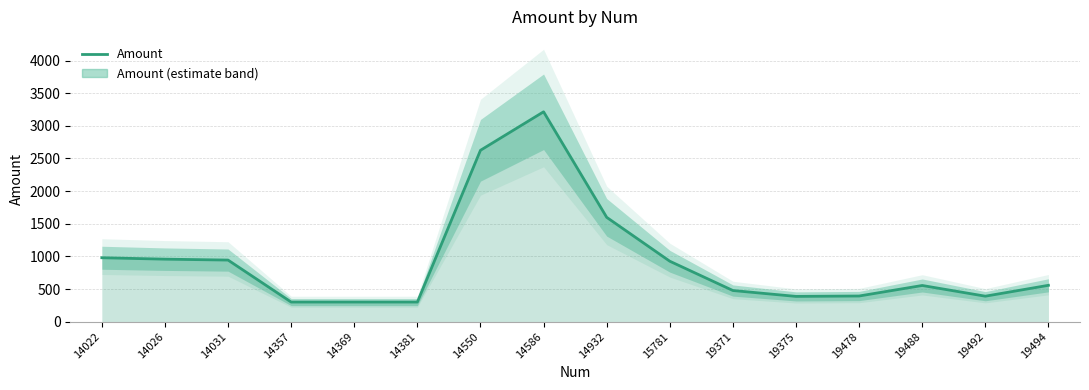

How many distinct data groups are displayed?

1